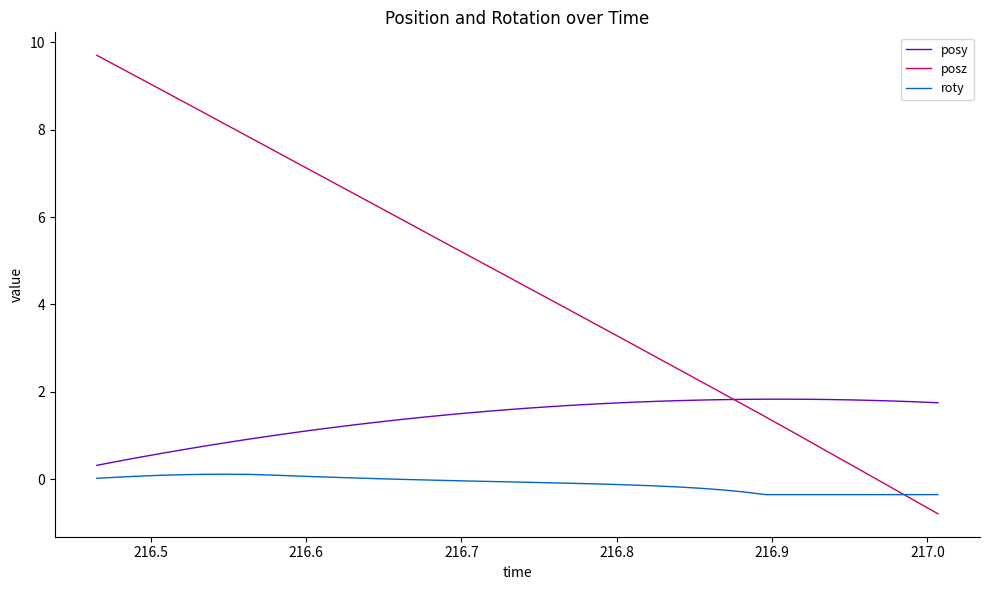

Rank the series by their maximum value, from highest to lowest.

posz, posy, roty